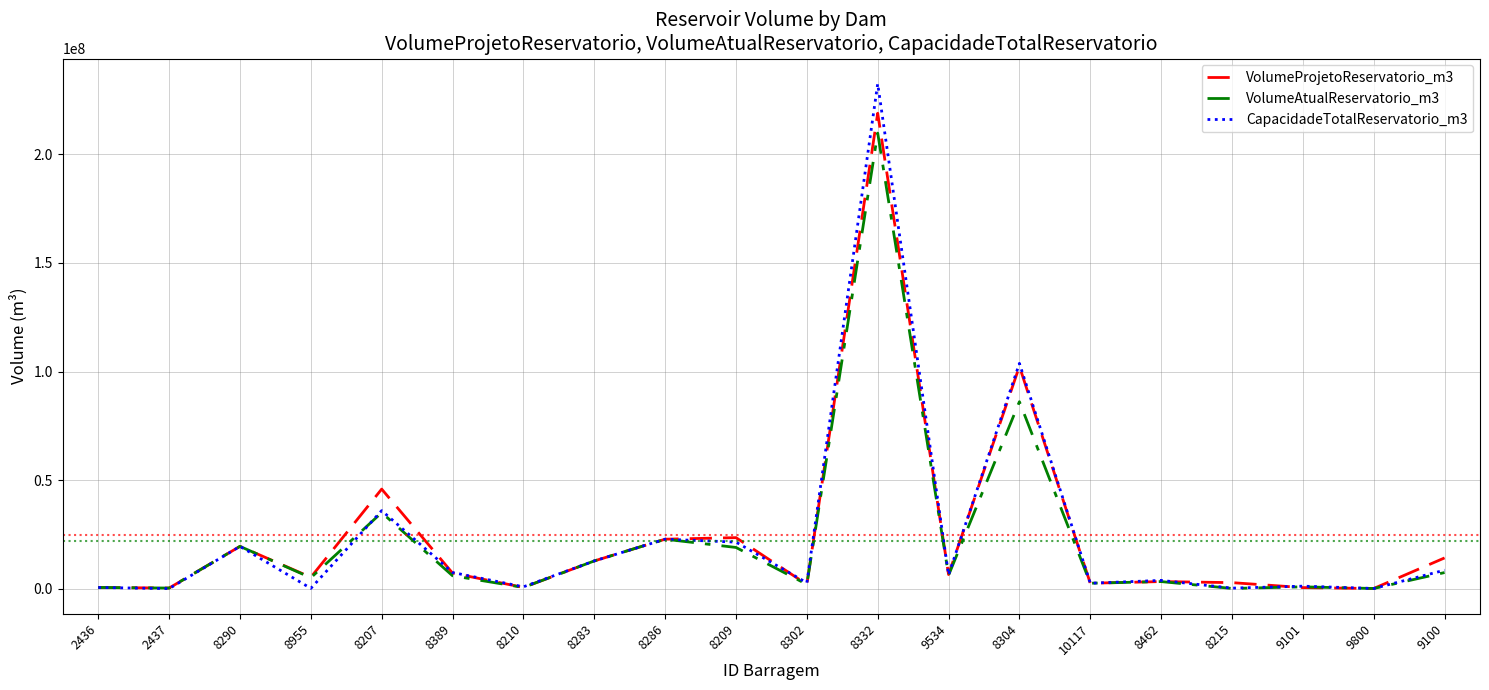

Is the value of VolumeAtualReservatorio_m3 at 8207 greater than the value of CapacidadeTotalReservatorio_m3 at 8210?

Yes